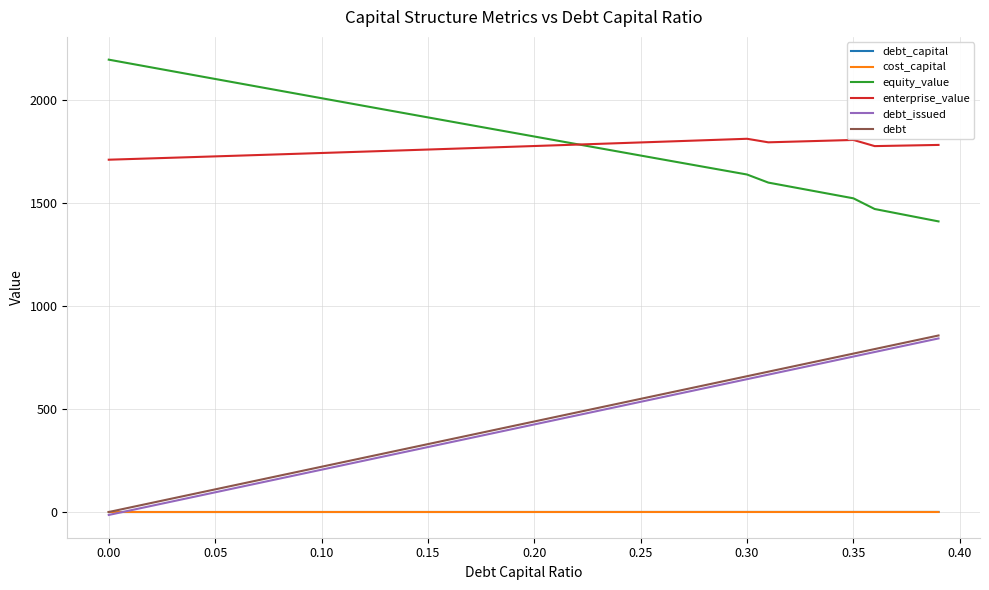

True or false: enterprise_value and cost_capital intersect in this chart.

False